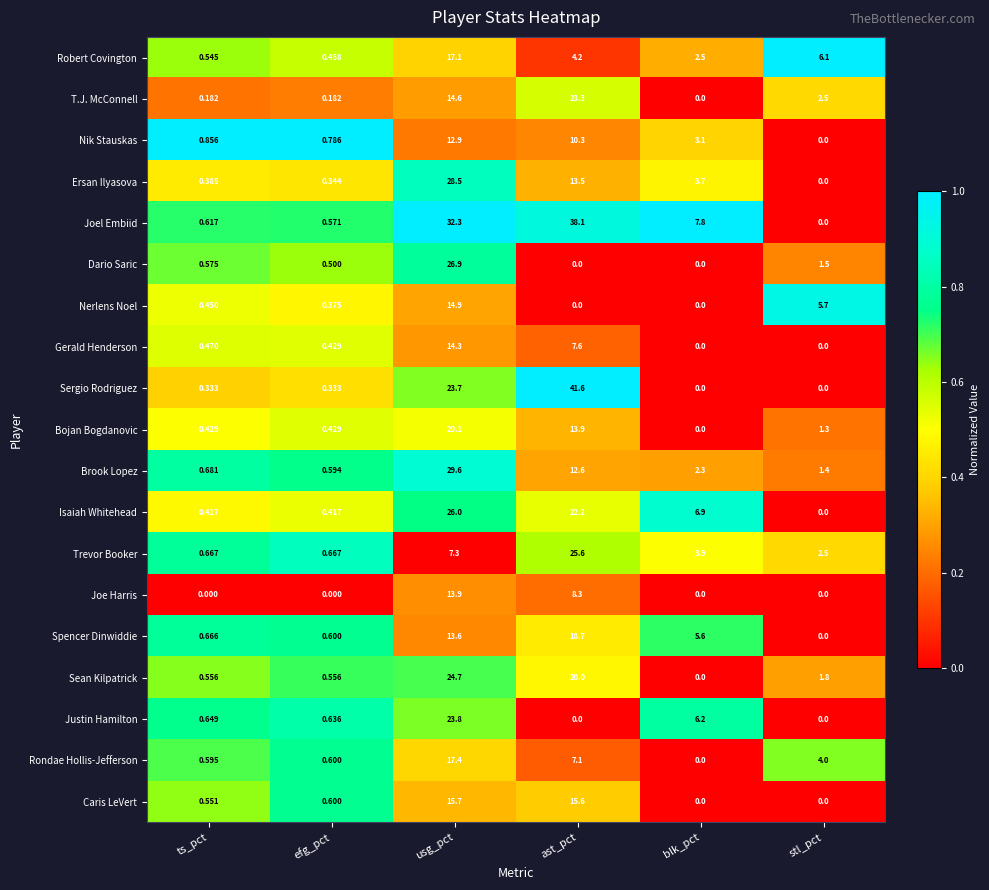

Which series changed the most between efg_pct and usg_pct?

Joel Embiid